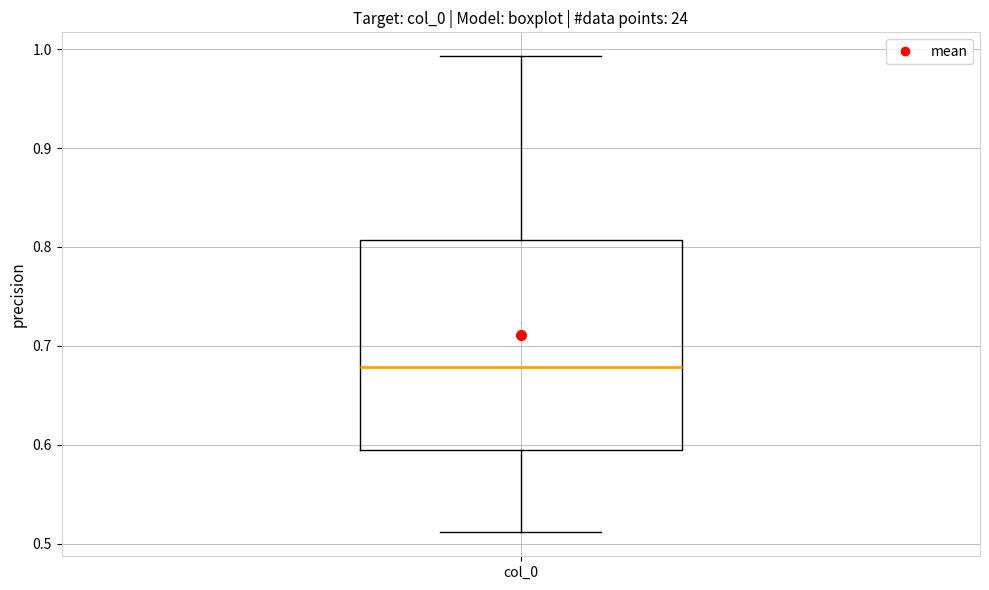

Transcribe this box plot: give where the median line is, the range the box spans, and where the two whiskers end, as read against the y-axis. The values are not printed on the chart, so give them approximately, as read against the axis.

median 0.68, box 0.59 to 0.81, whiskers 0.51 to 0.99